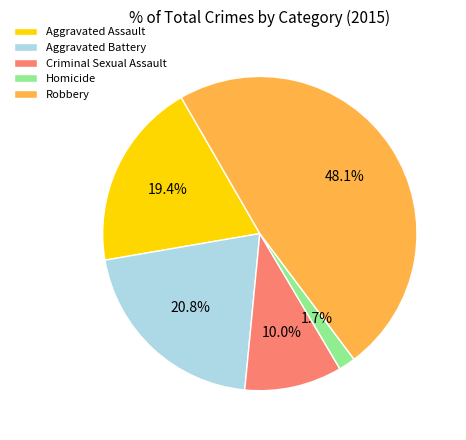

How many segments does this pie chart have?

5